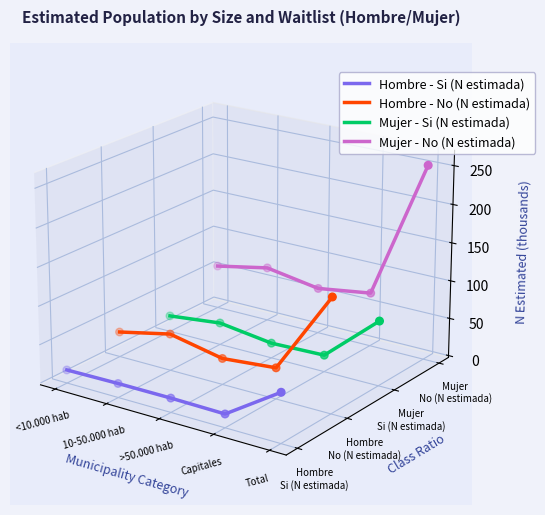

Which series reaches the maximum Y coordinate?

Mujer - No (N estimada)